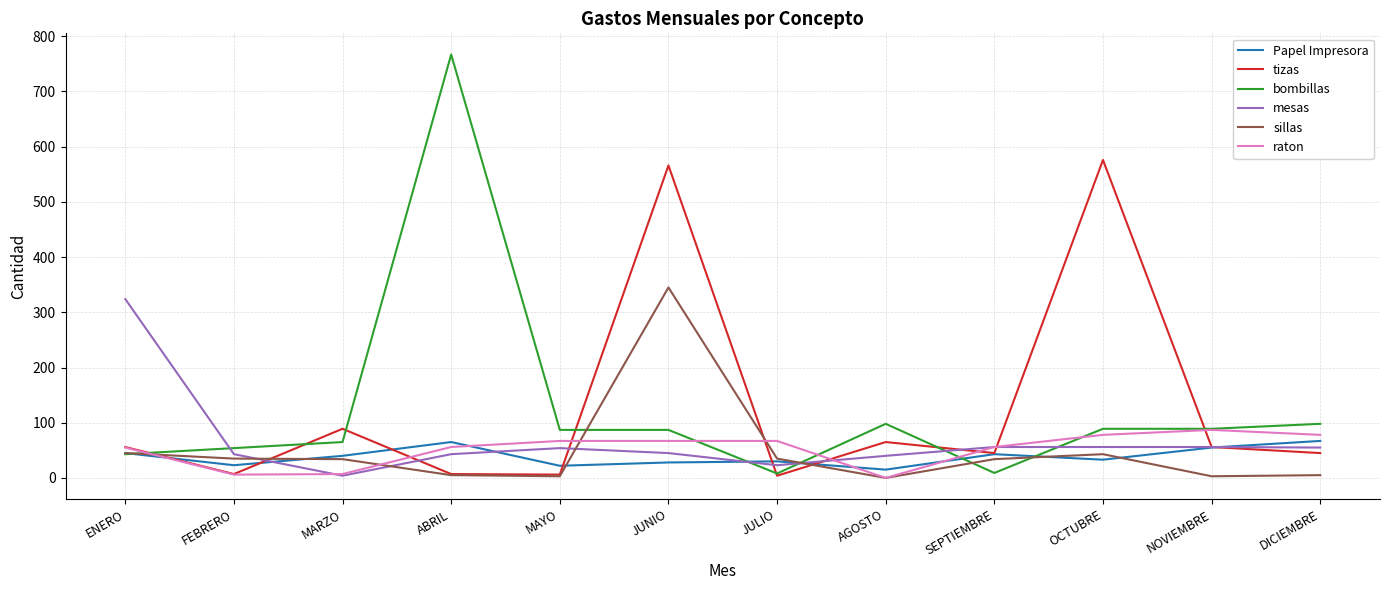

At how many categories does at least one series exceed 472?

3